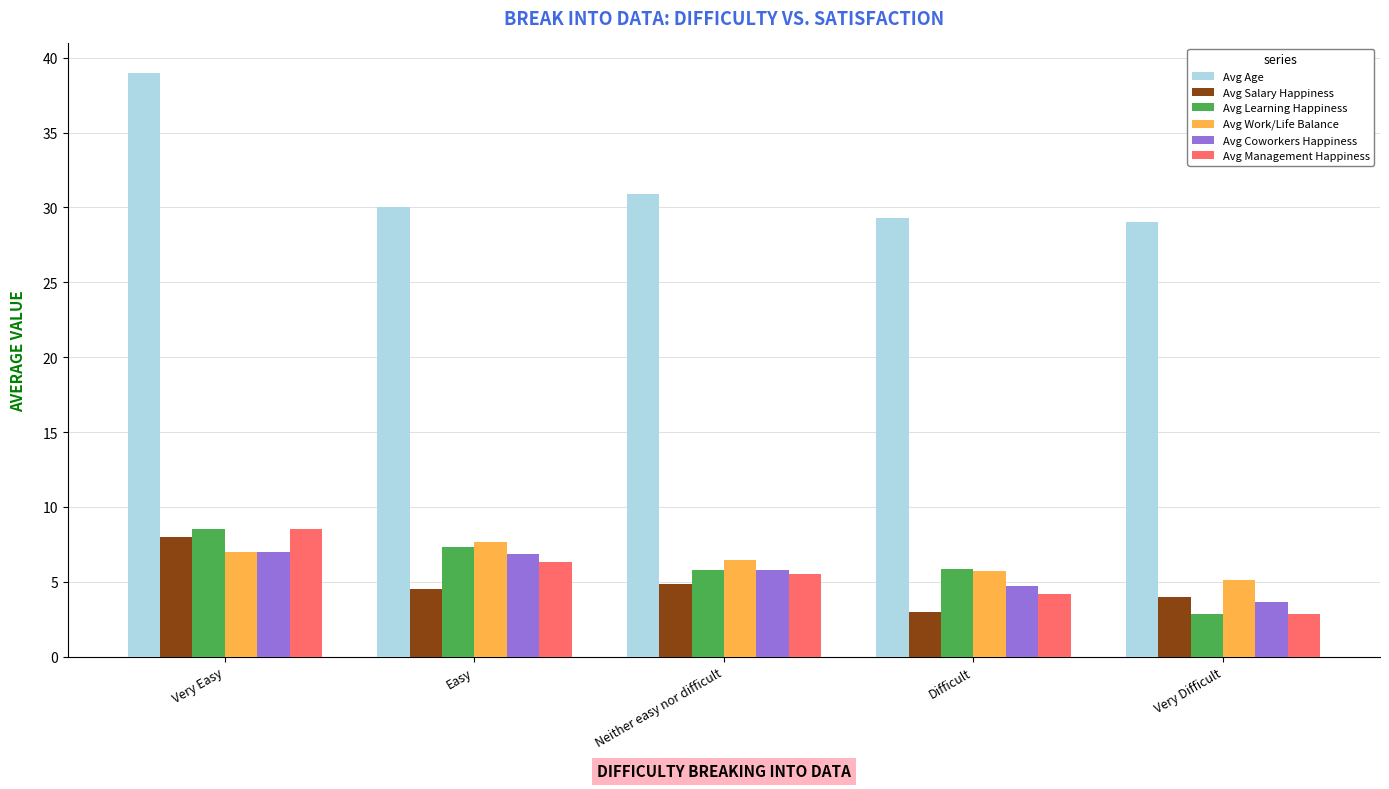

How many bars are there in each group?

6